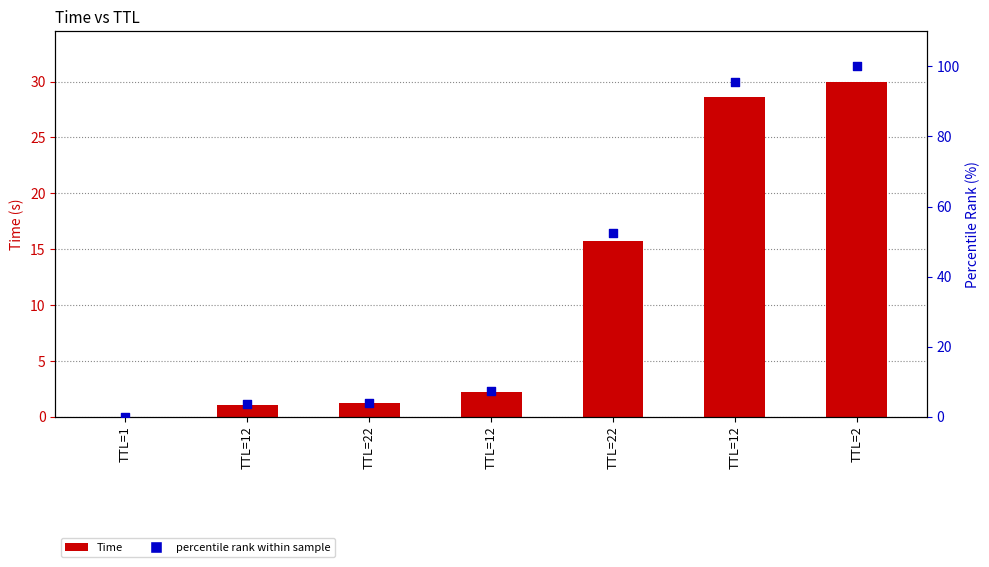

Which series has the largest total across all categories?

percentile rank within sample